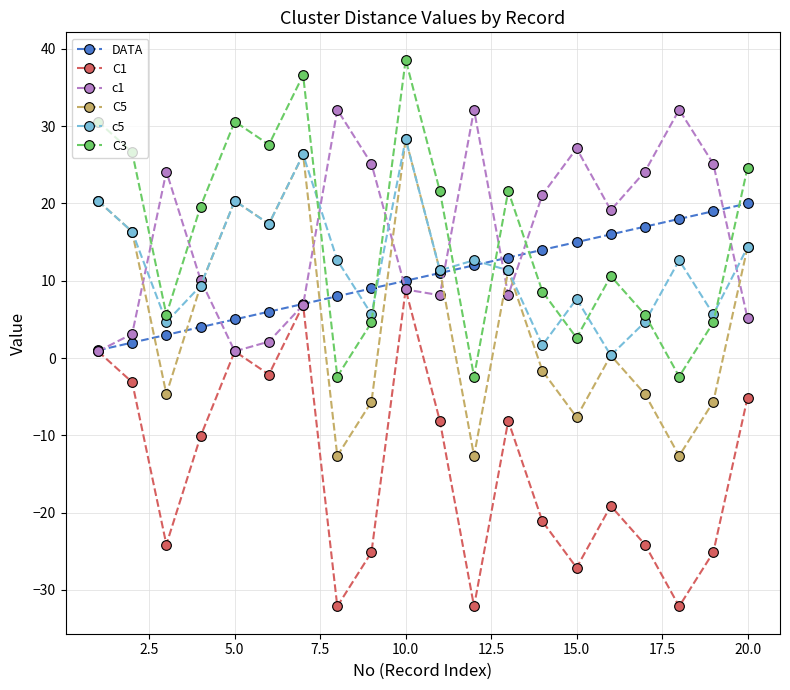

What is the maximum value shown in the chart?

38.6